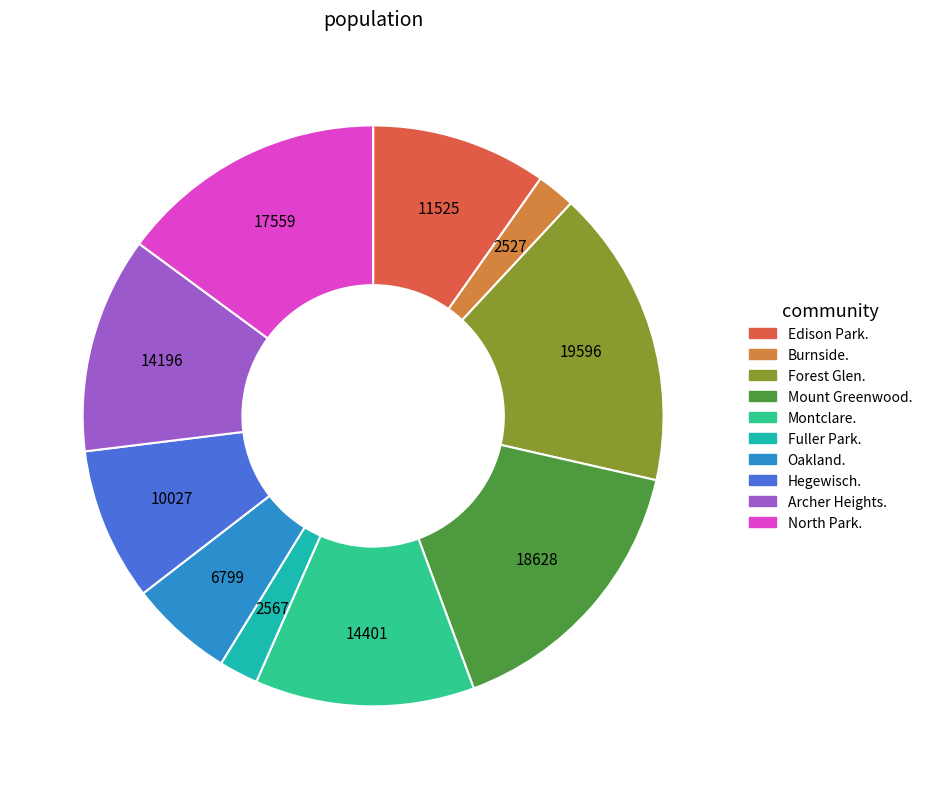

Which category has the biggest portion of the pie?

Forest Glen.